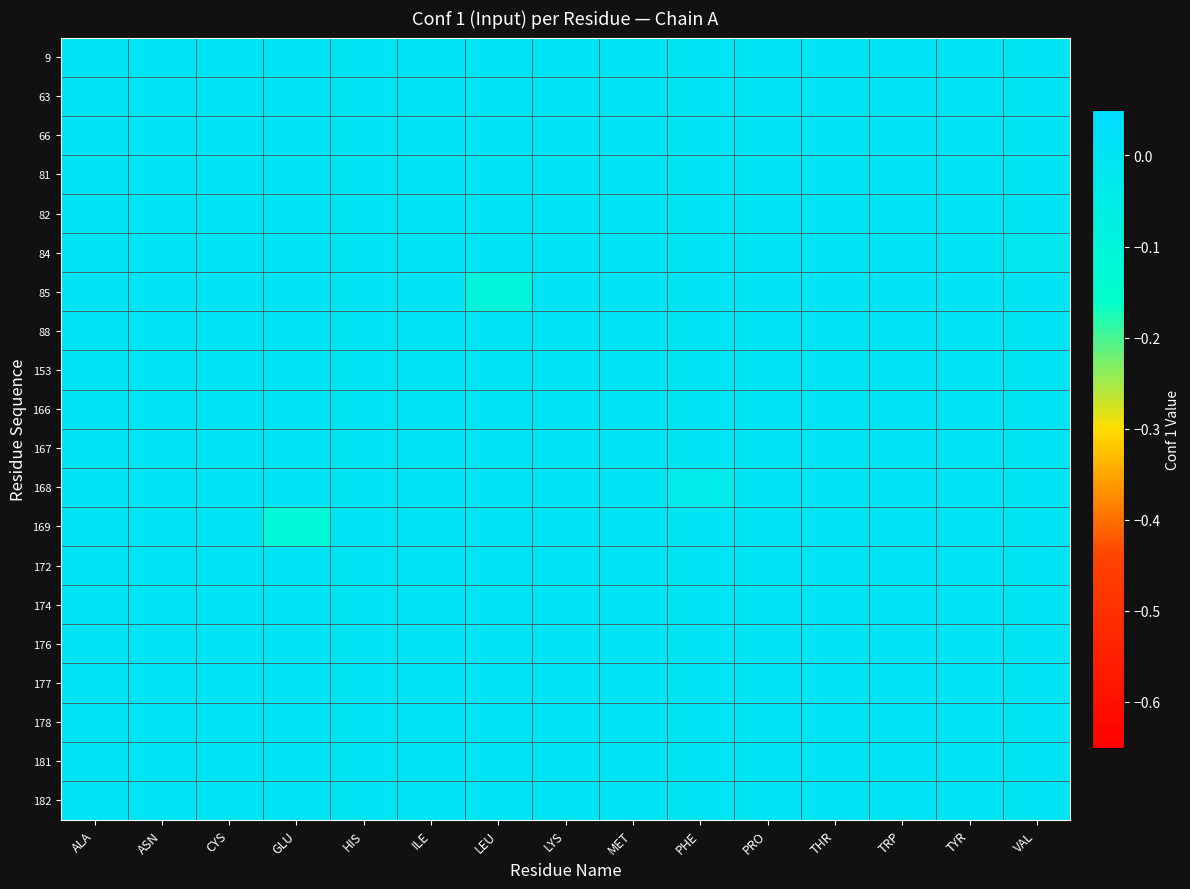

How many distinct data groups are displayed?

20